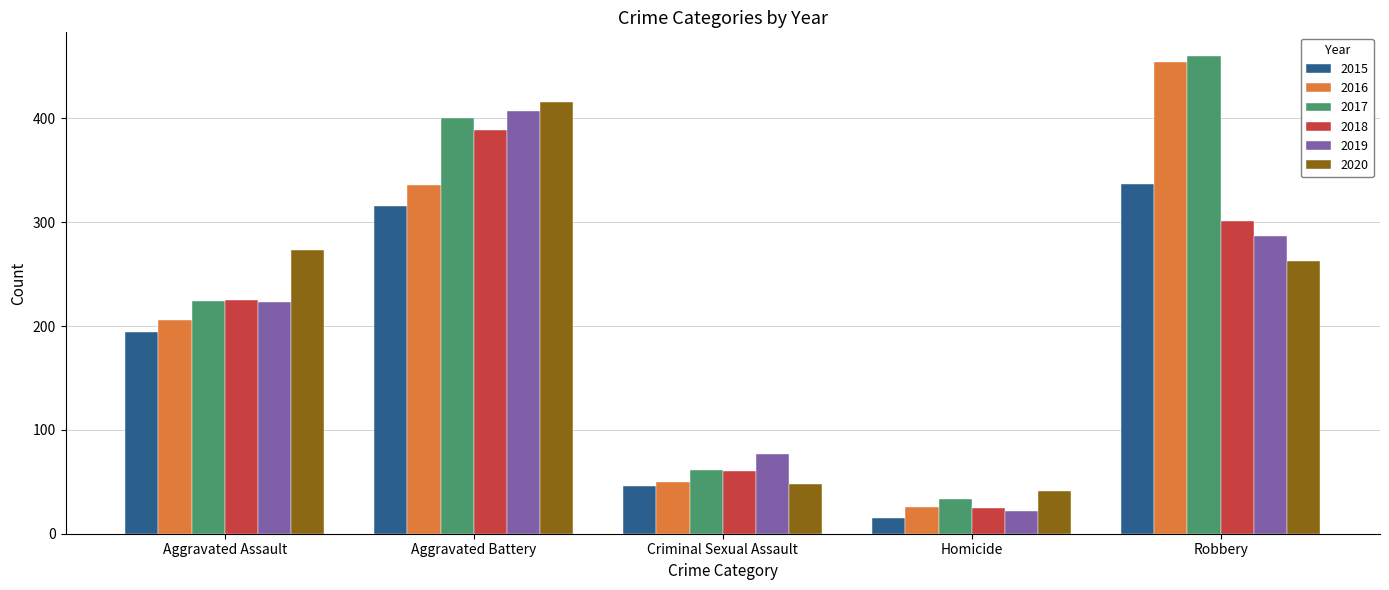

What is the difference between the highest and lowest values at Criminal Sexual Assault?

31